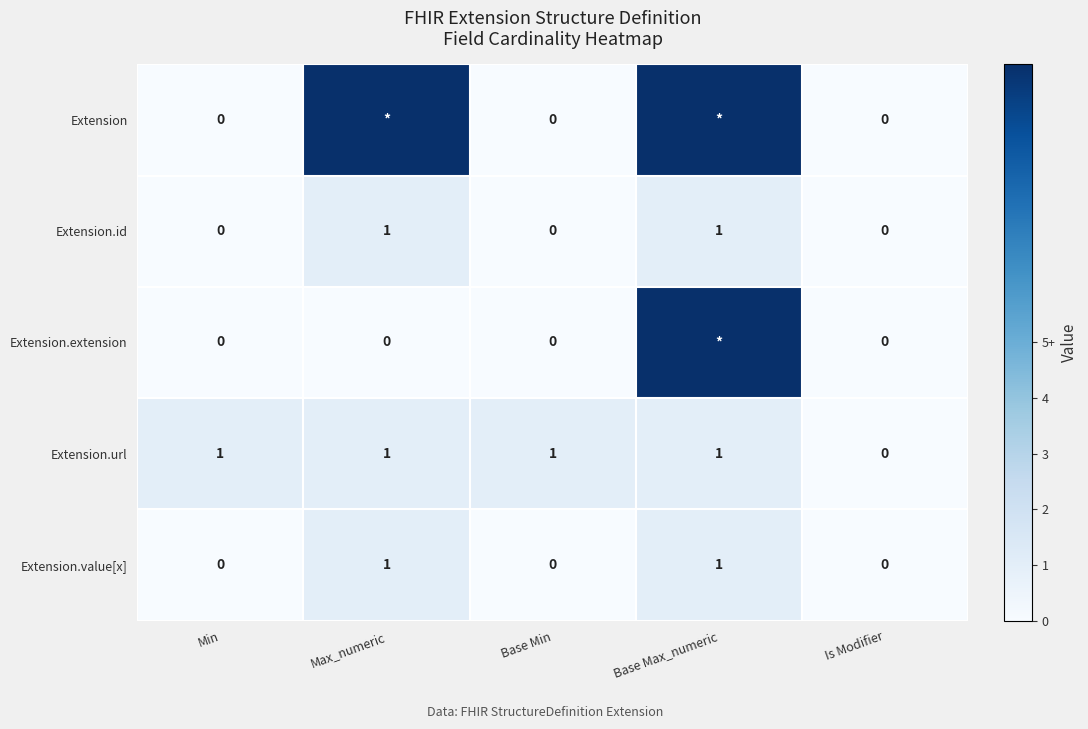

What is the difference between the second highest and second lowest values in the Extension.value[x] series?

1